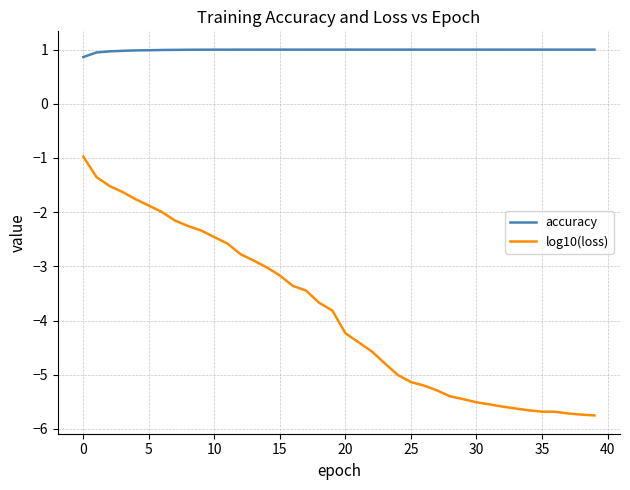

What is the difference between the maximum and minimum values in the log10(loss) series?

4.8